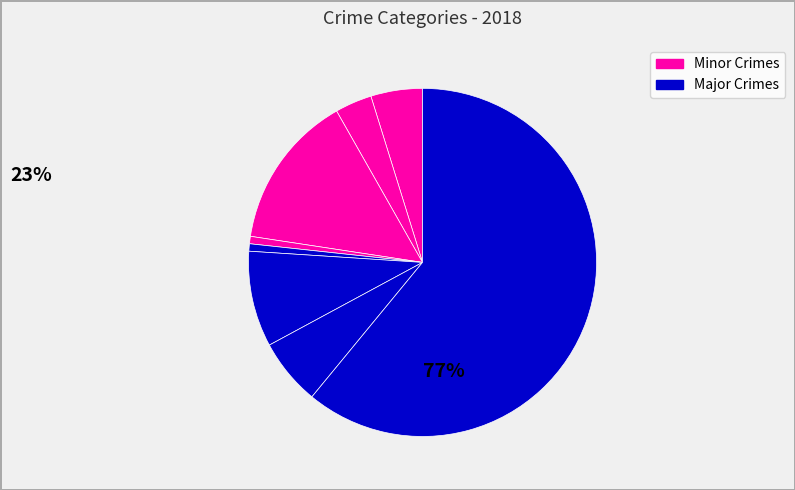

Count the number of slices in the pie.

8